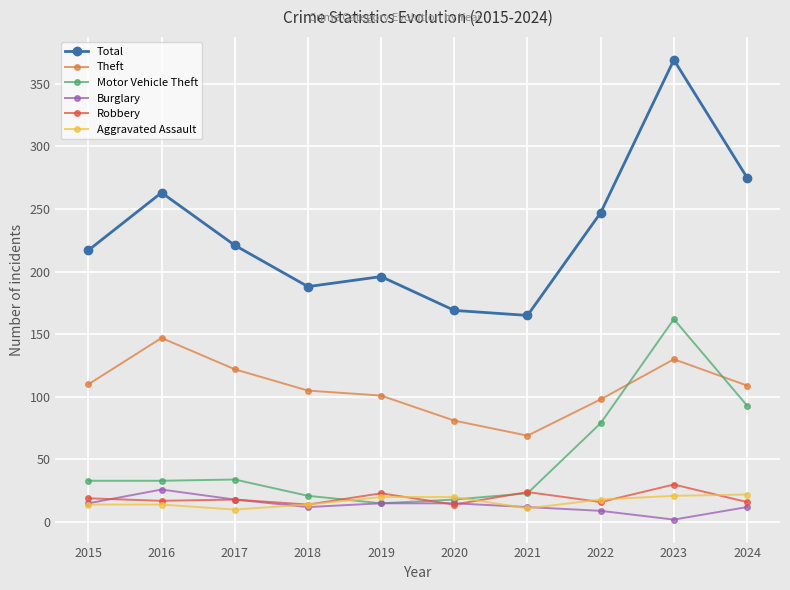

Which series has the largest range (max minus min)?

Total